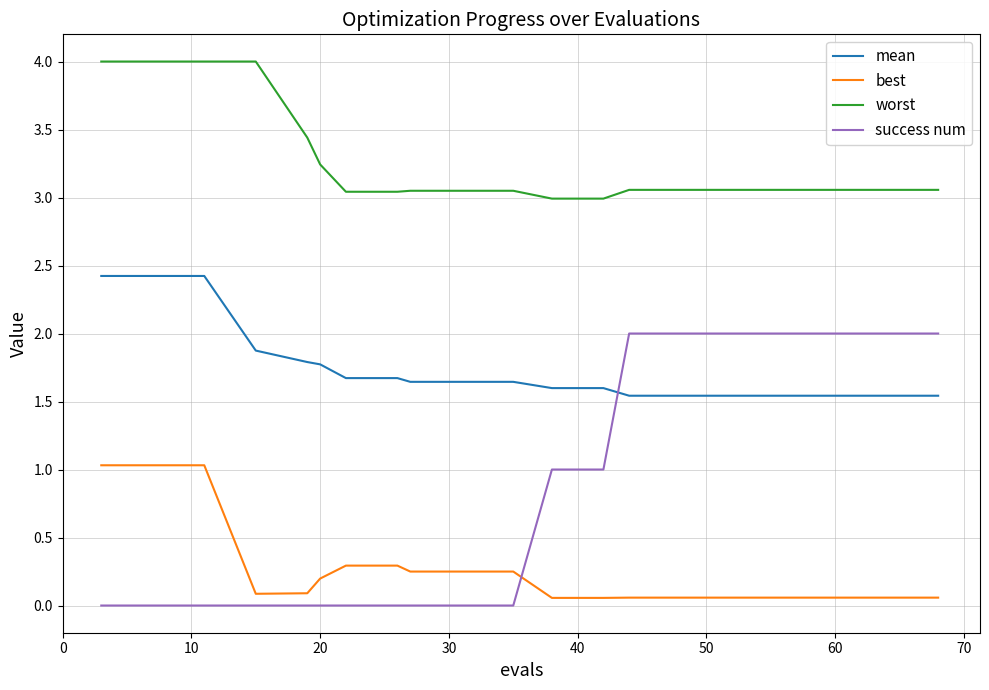

Which series has the widest spread of values?

success num